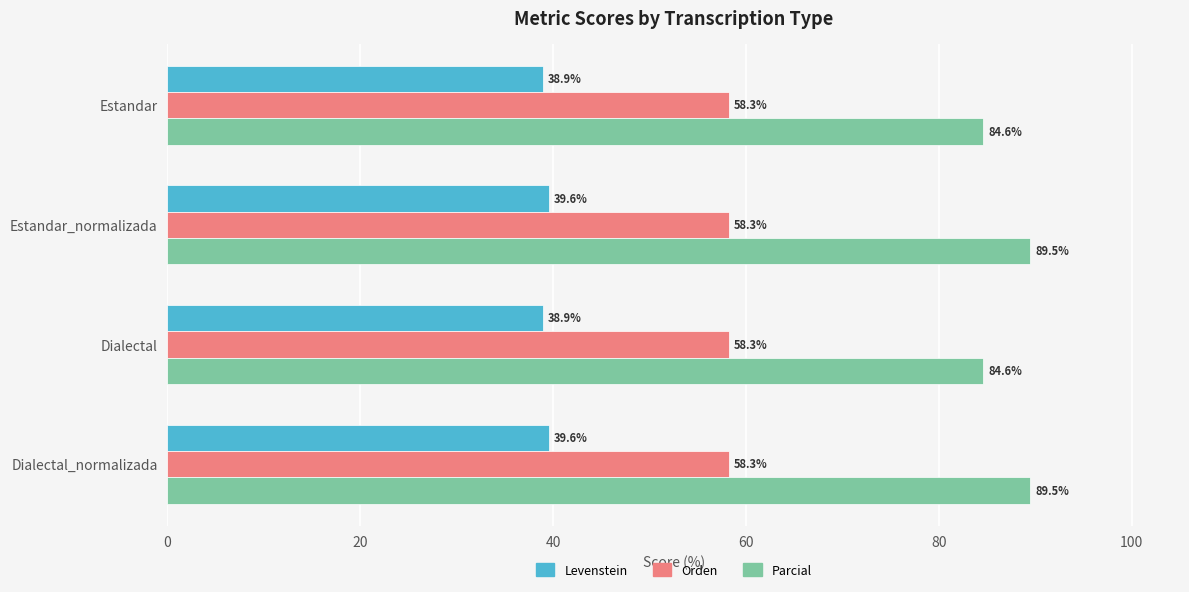

Rank the series by their average value, from lowest to highest.

Levenstein, Orden, Parcial